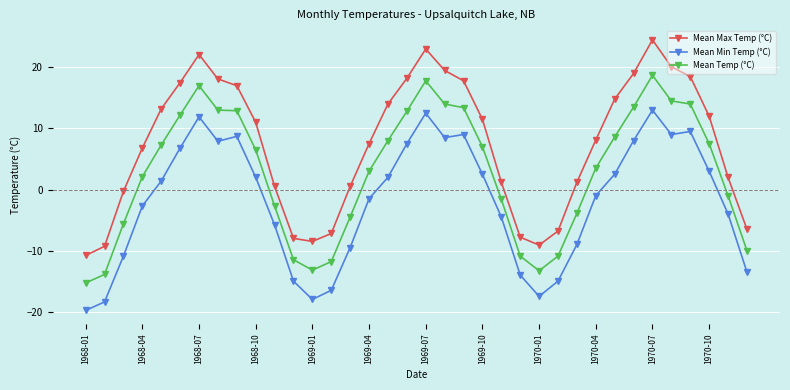

What is the average value of the Mean Max Temp (°C) series?

7.4